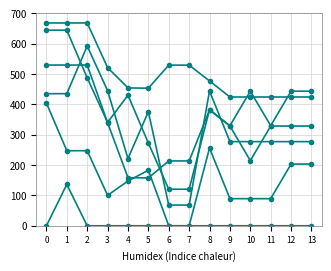

How many categories are shown in the chart?

14